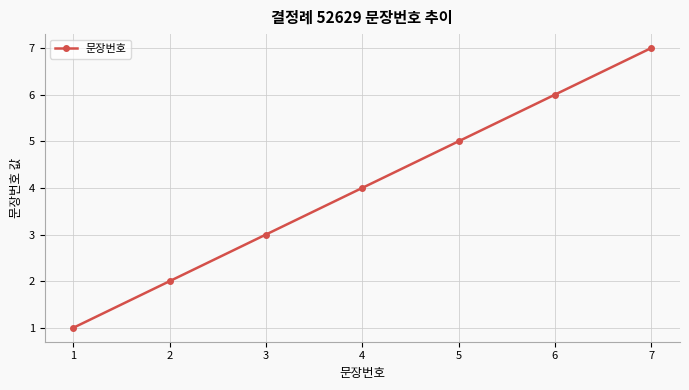

What is the change in value from 5 to 6?

+1